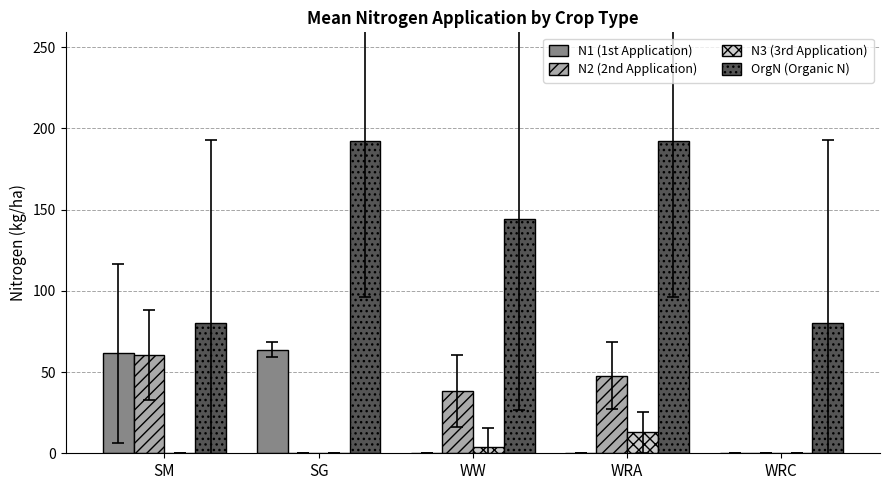

Read the N3 (3rd Application) value at WRA.

12.8